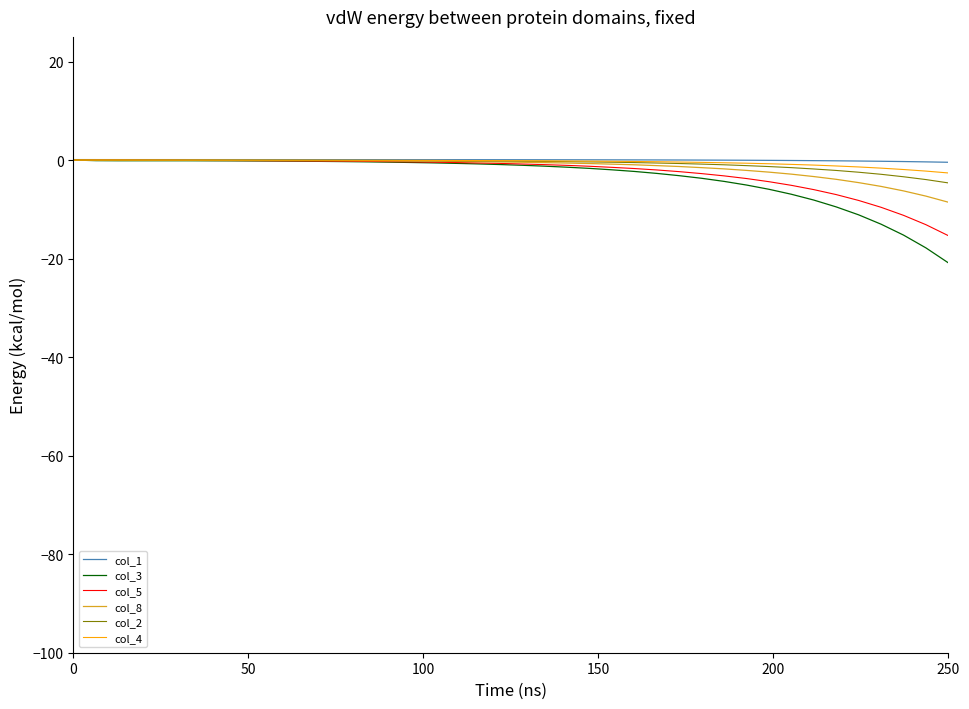

Which series has the largest range (max minus min)?

col_3